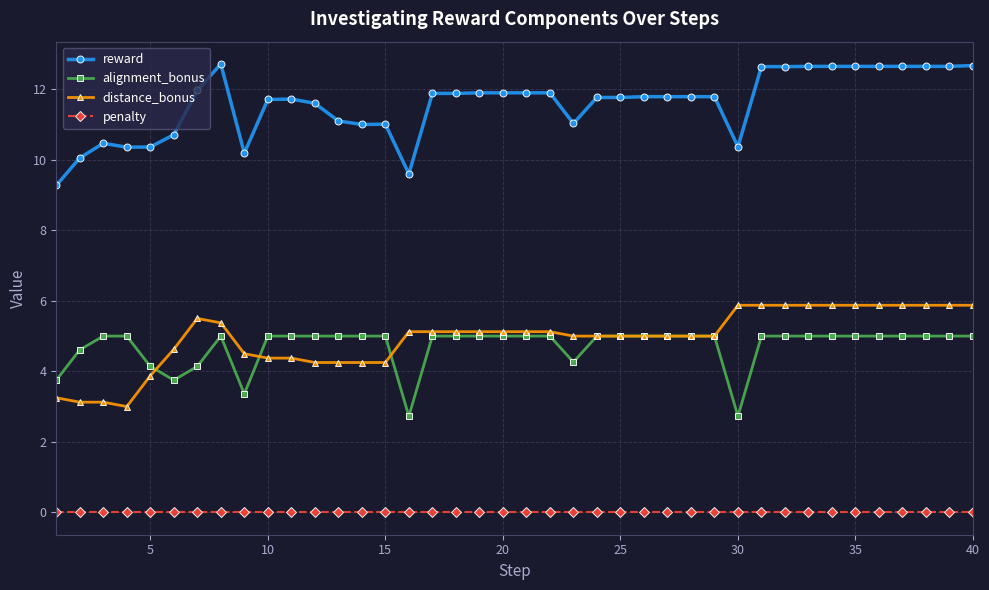

True or false: reward and alignment_bonus intersect in this chart.

False